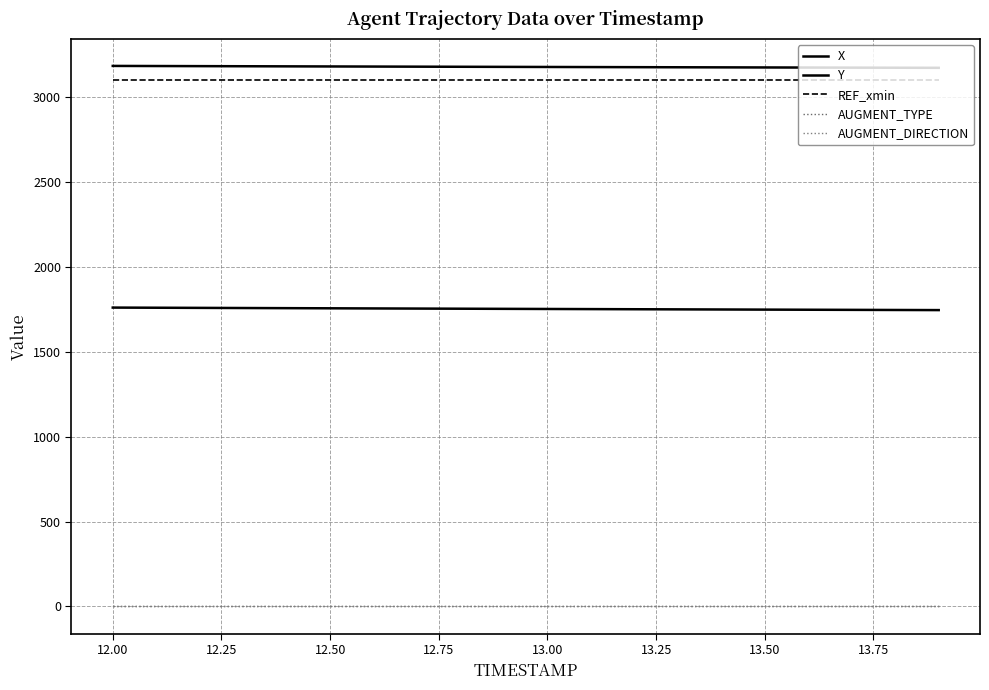

What is the lowest value of the X series?

3171.7